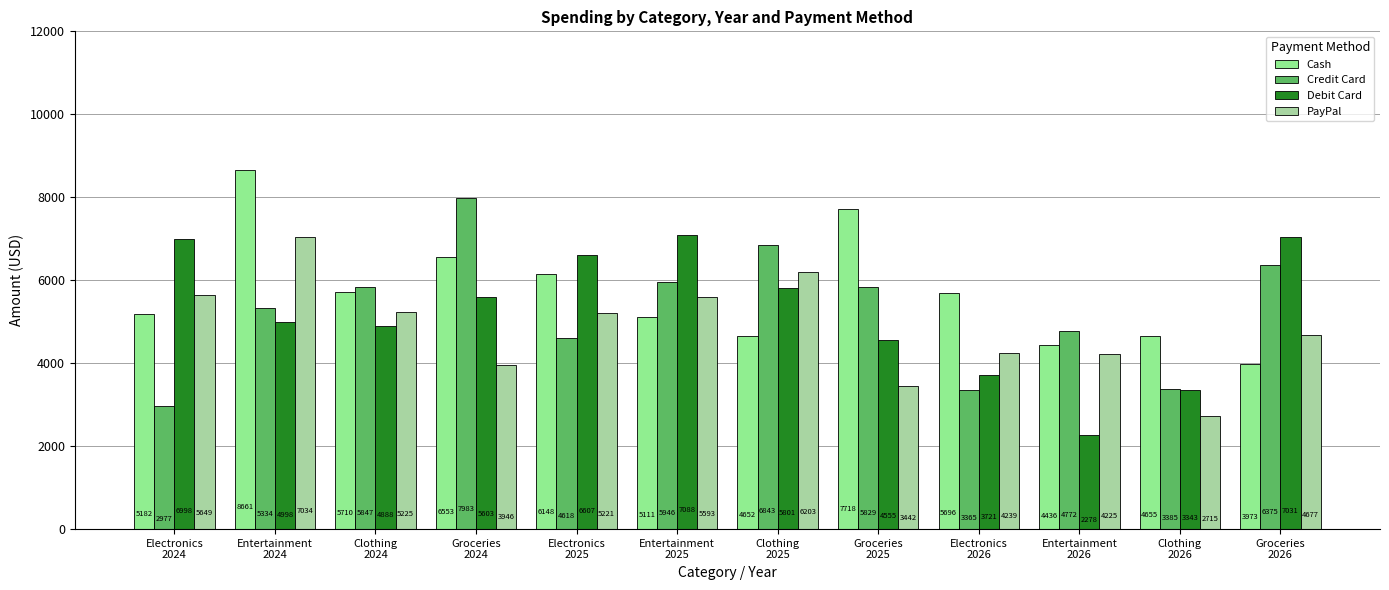

Count the number of data series in this chart.

4